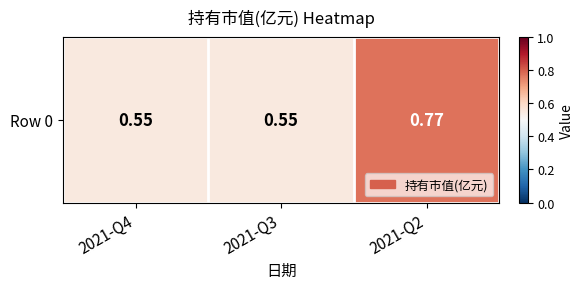

True or false: the data shows 0.2 at 2021-Q3.

False